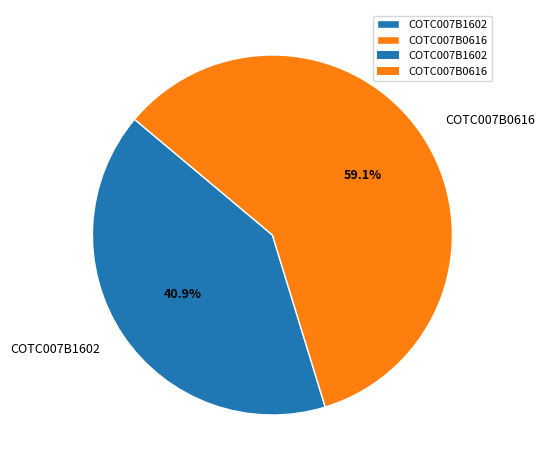

To the nearest percent, what is the difference between the COTC007B0616 and COTC007B1602 slice percentages?

18%